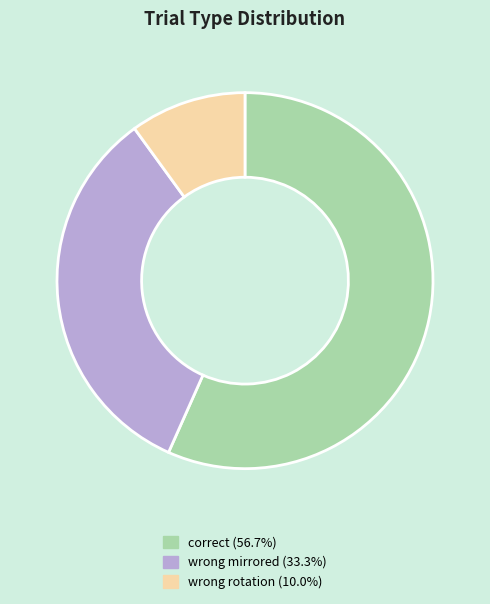

Count the number of slices in the pie.

3